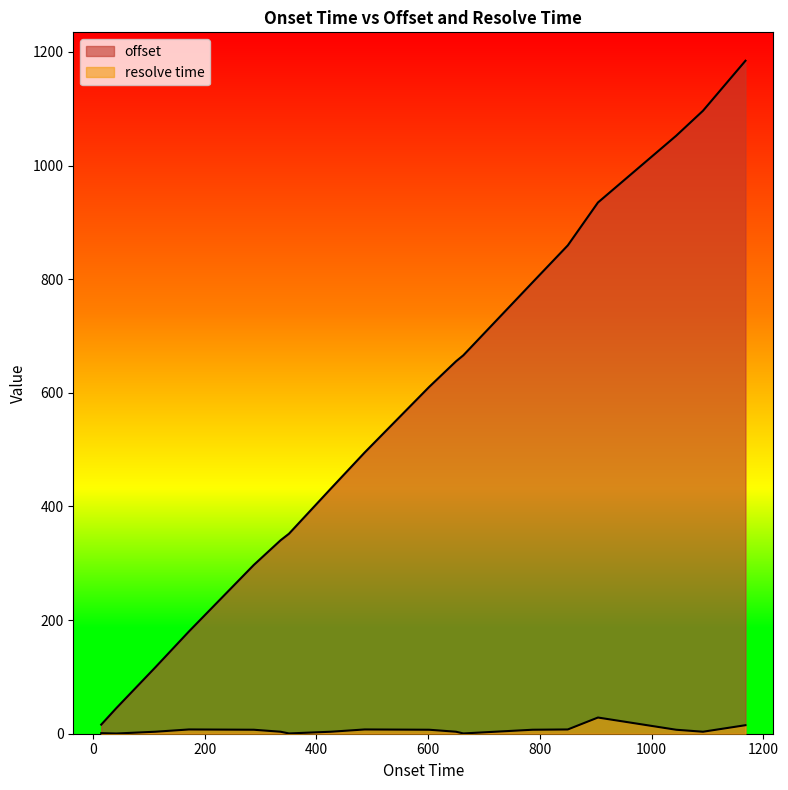

How many lines are shown in the chart?

2